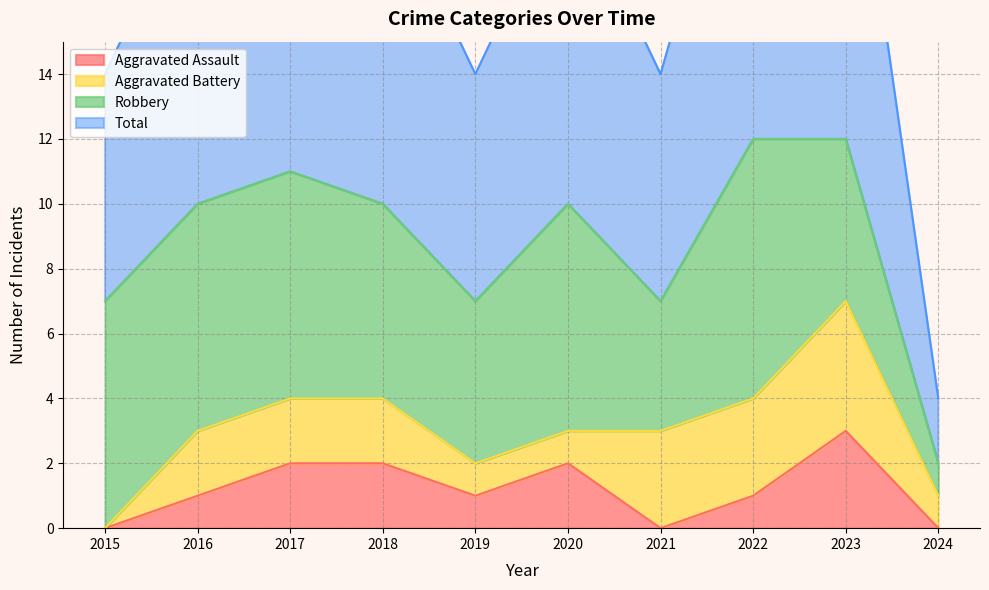

Is the value of Aggravated Assault at 2020 greater than the value of Total at 2016?

No